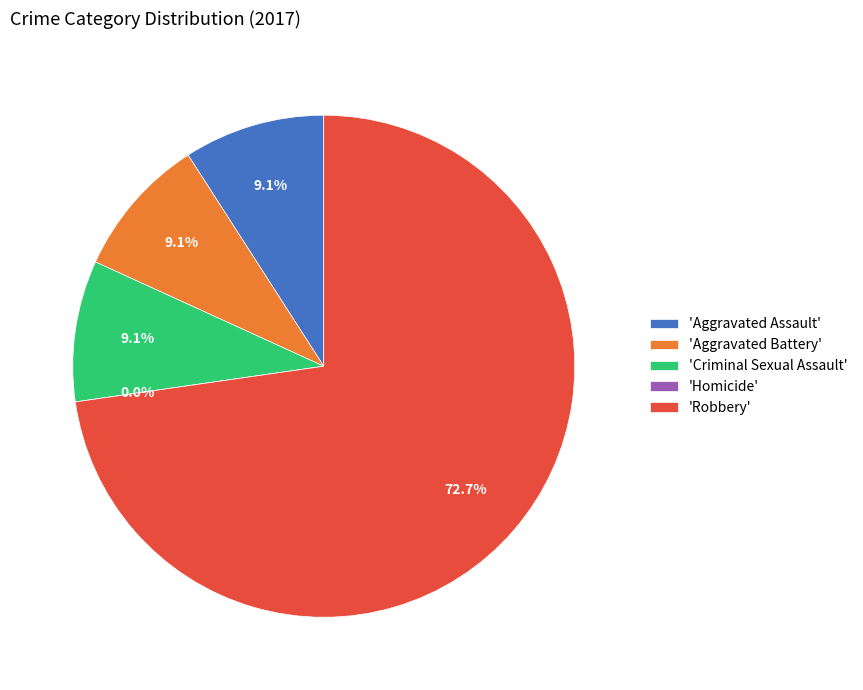

Combined, what portion of the pie is Aggravated Assault and Aggravated Battery?

18.2%